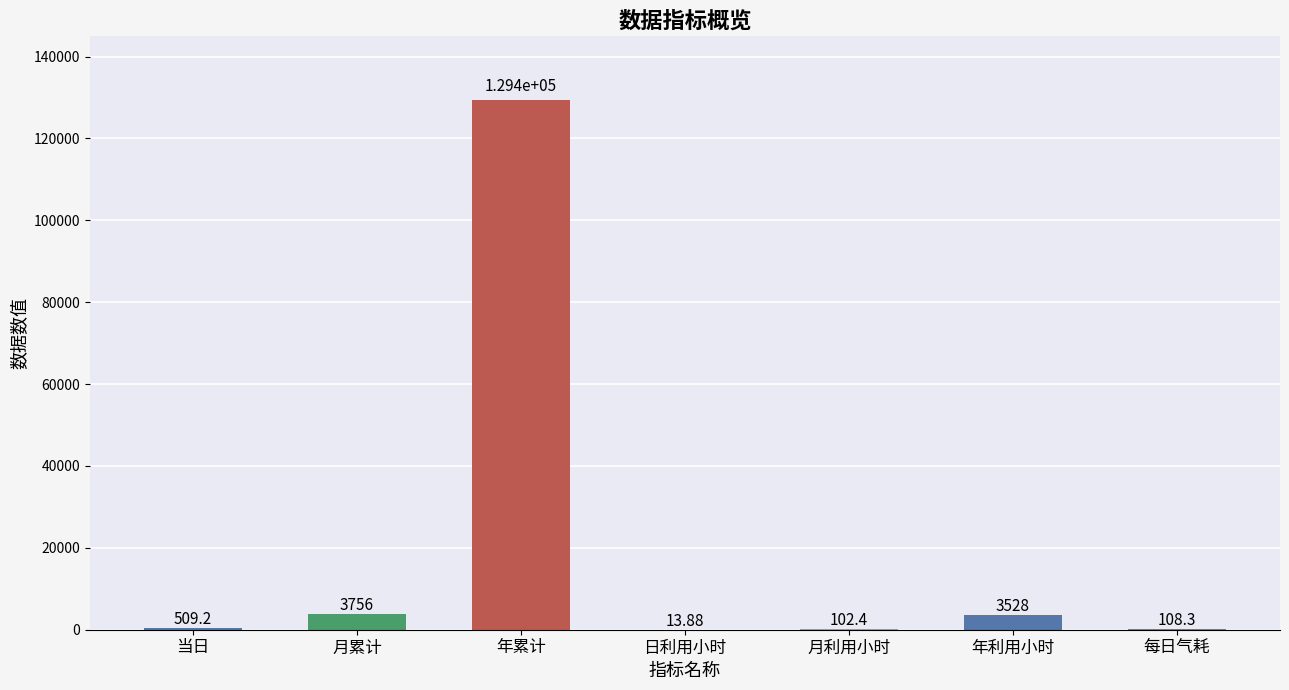

What is the maximum value shown in the chart?

129404.4